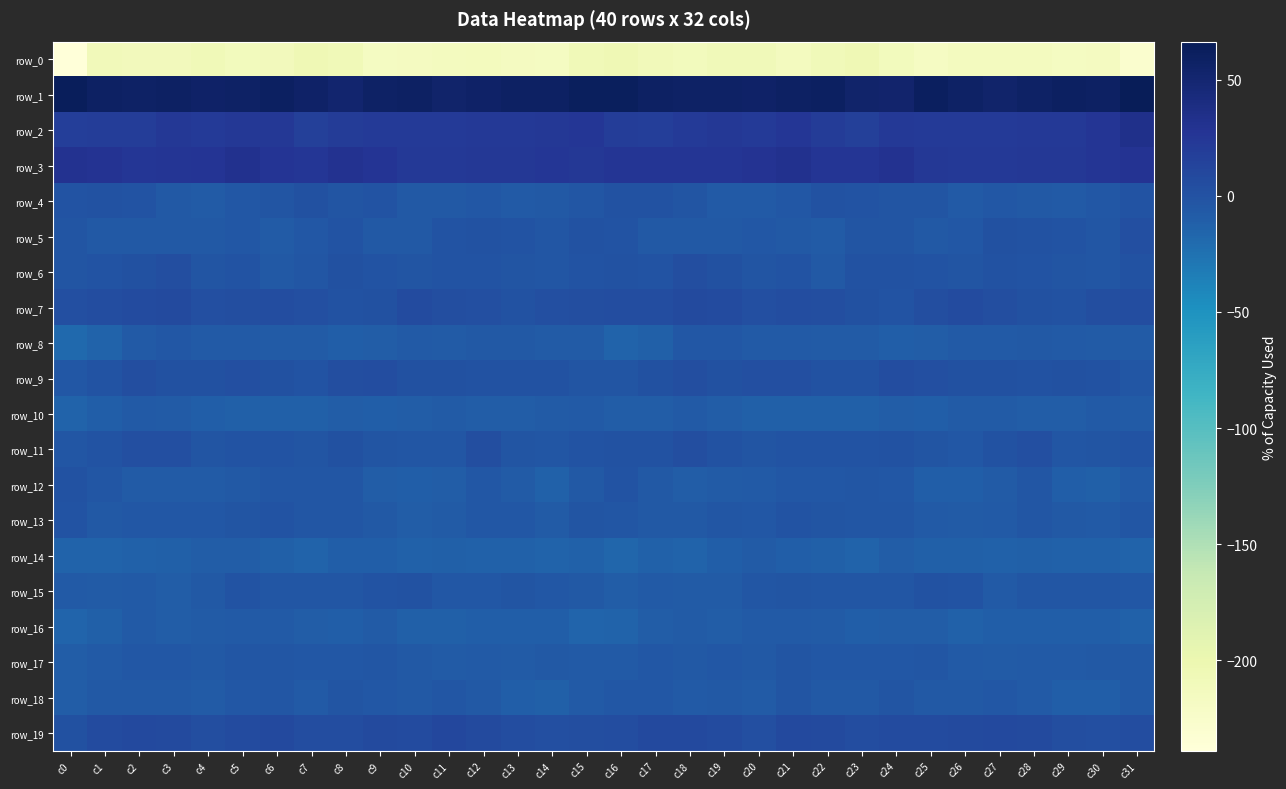

What is the average value of the row_15 series?

-4.4